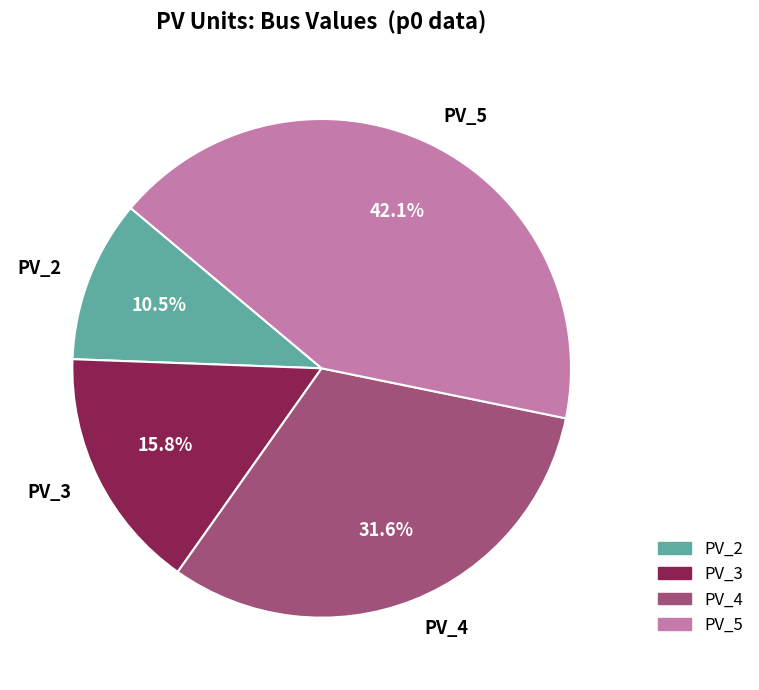

Is there a majority slice in this chart?

No